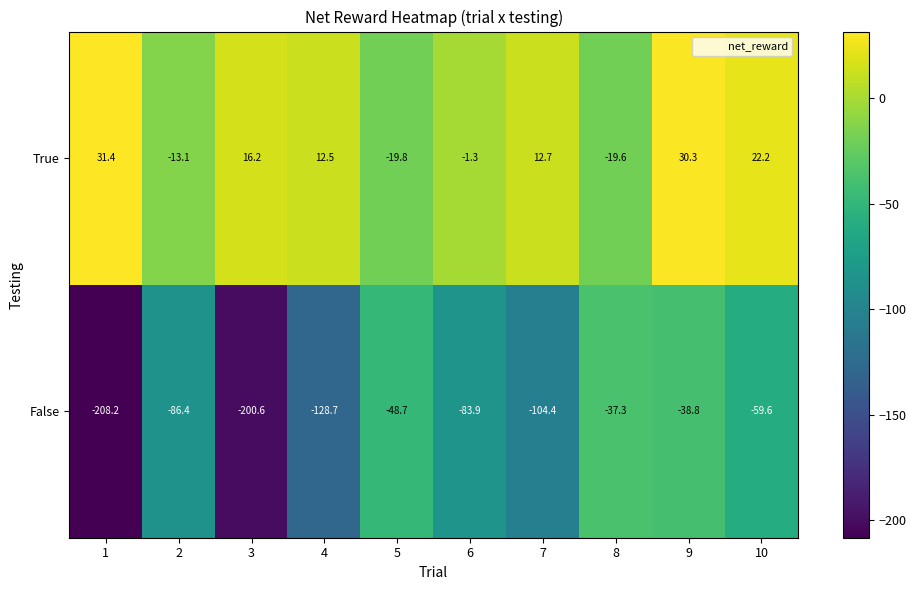

What is the sum of the True values at 8 and 2?

-32.7